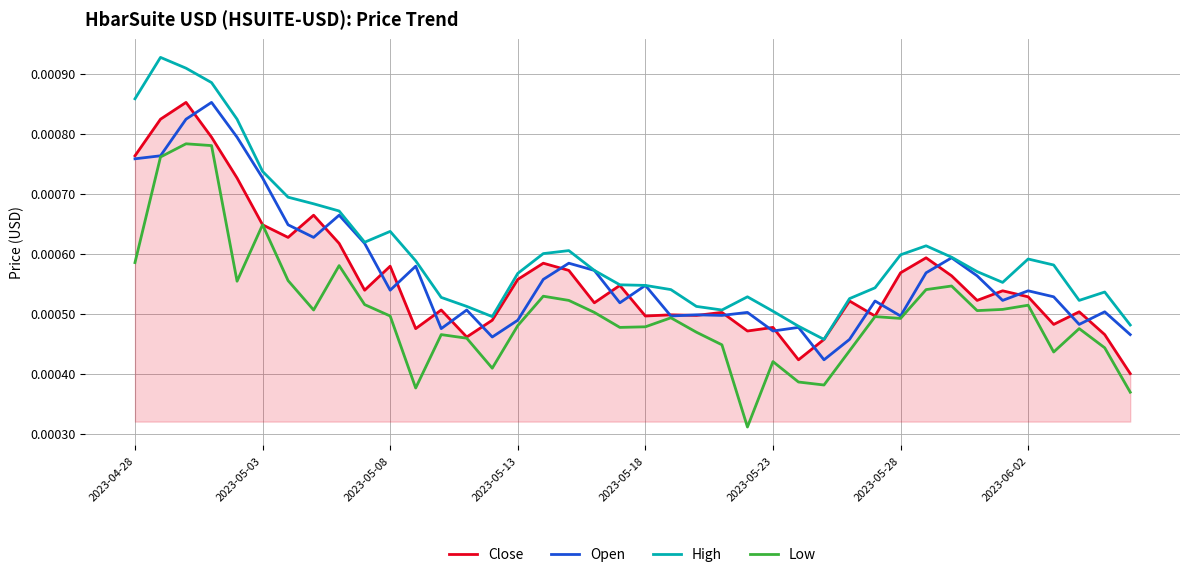

True or false: Low and High cross at least once.

False